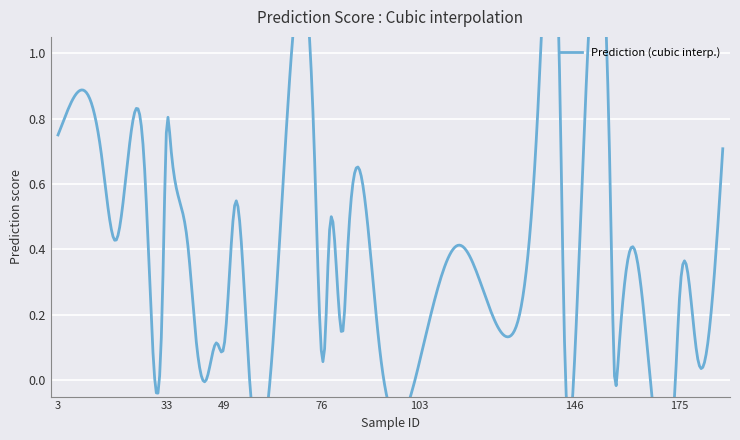

Count the number of categories in the chart.

40